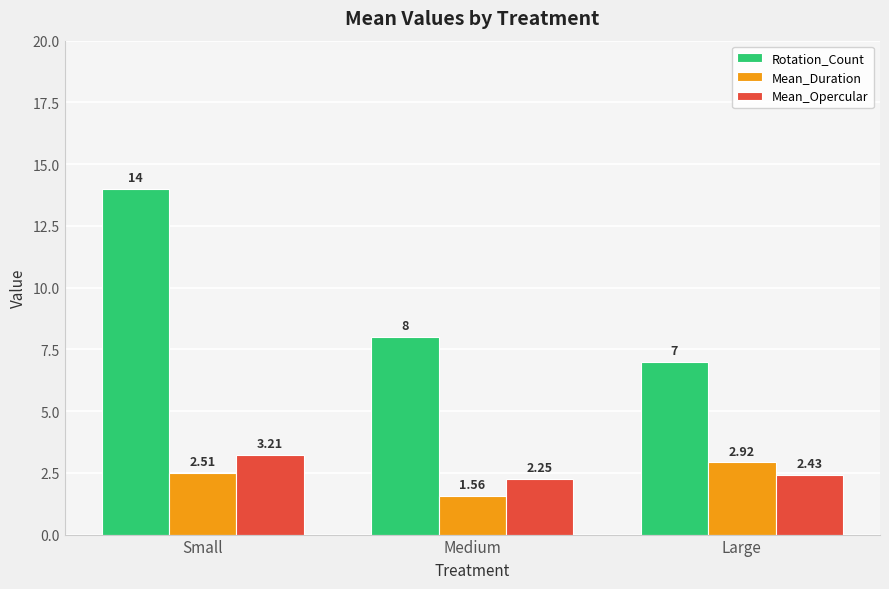

What is the total value across all series at Medium?

11.8